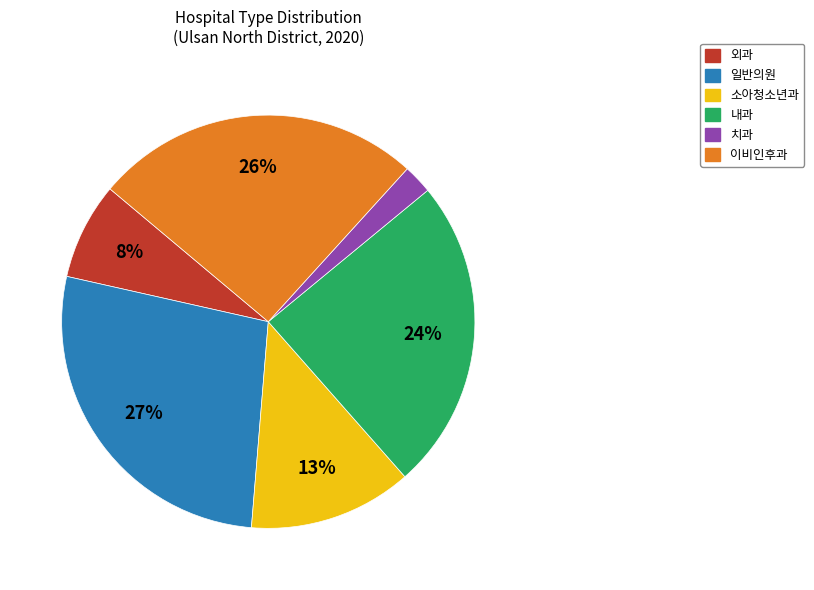

To the nearest percent, what is the difference between the largest and smallest slice percentages?

25%